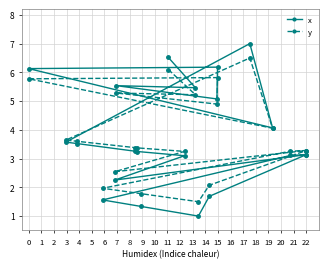

How many intersections are there between x and y?

1